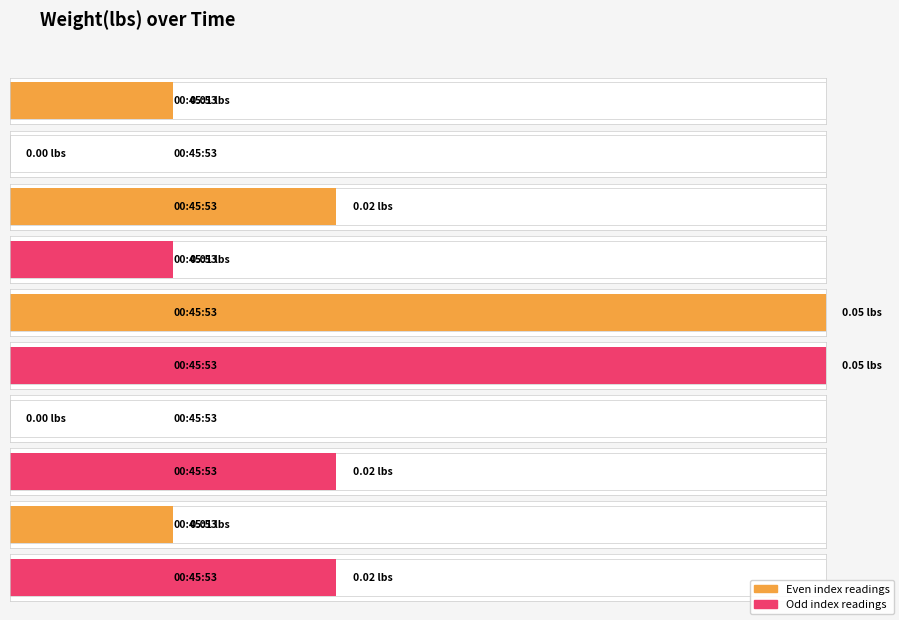

What is the difference between the maximum and minimum values?

0.1